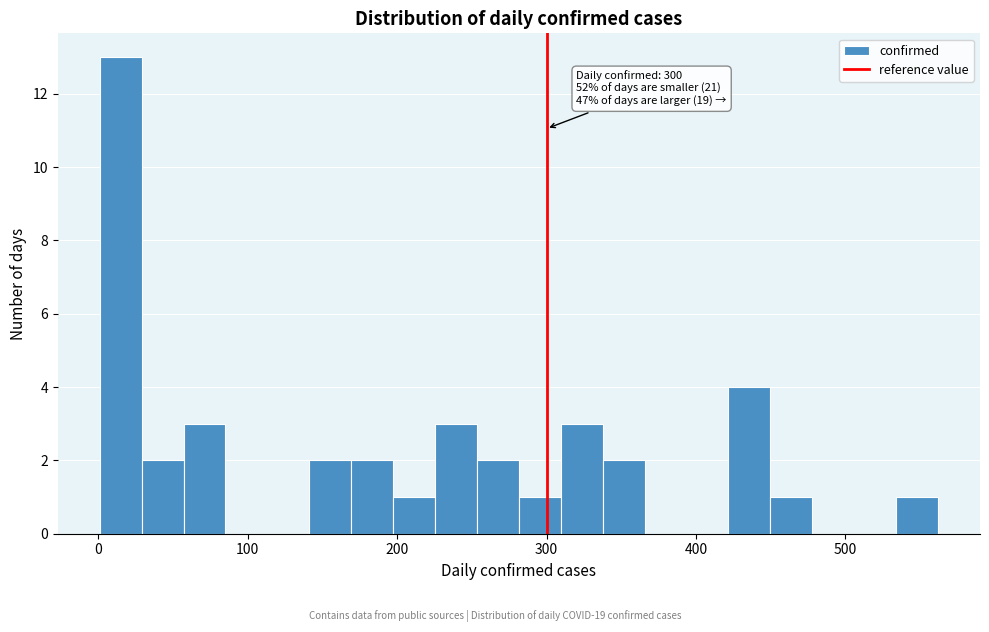

Around what value on the x-axis is the tallest bar? Give the approximate position of its centre, as read against the axis.

20